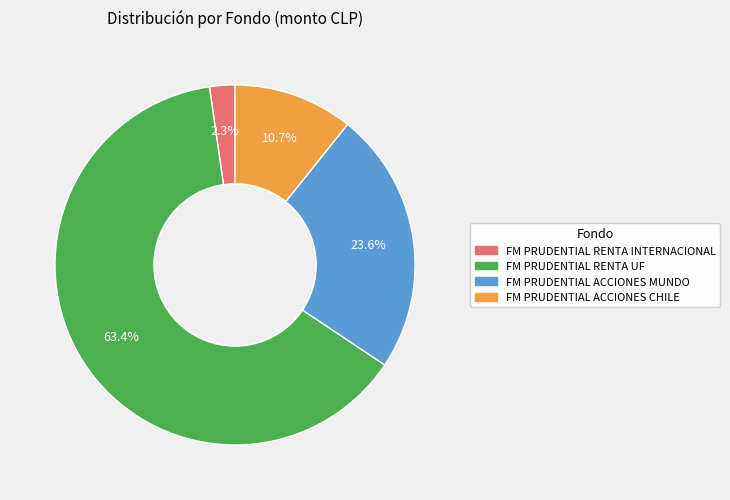

Is FM PRUDENTIAL RENTA UF the majority of the pie?

Yes